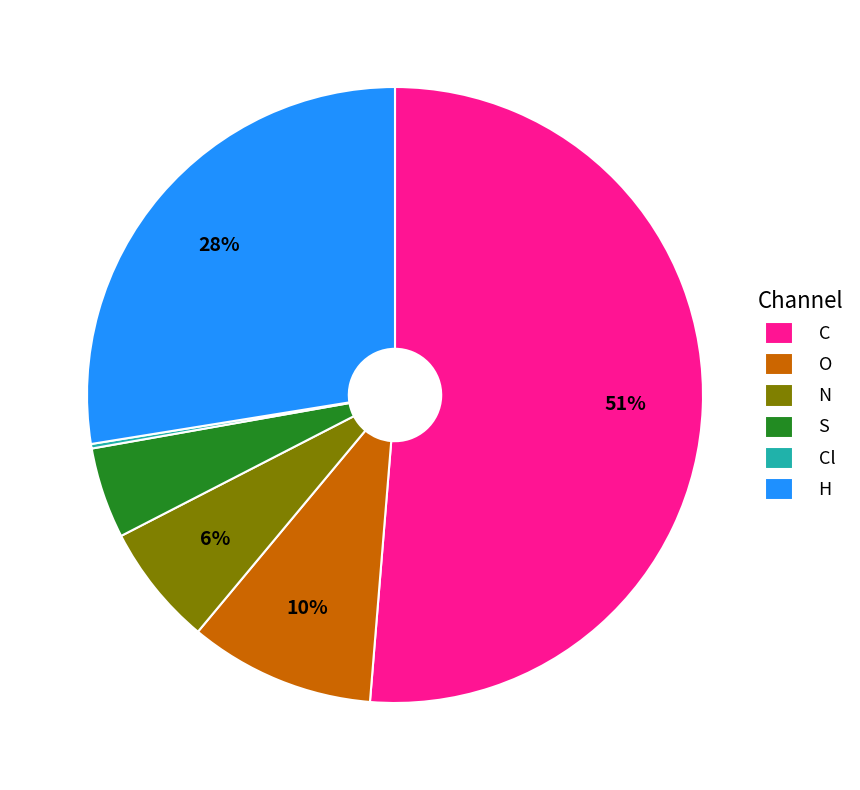

Which slice is the largest?

C